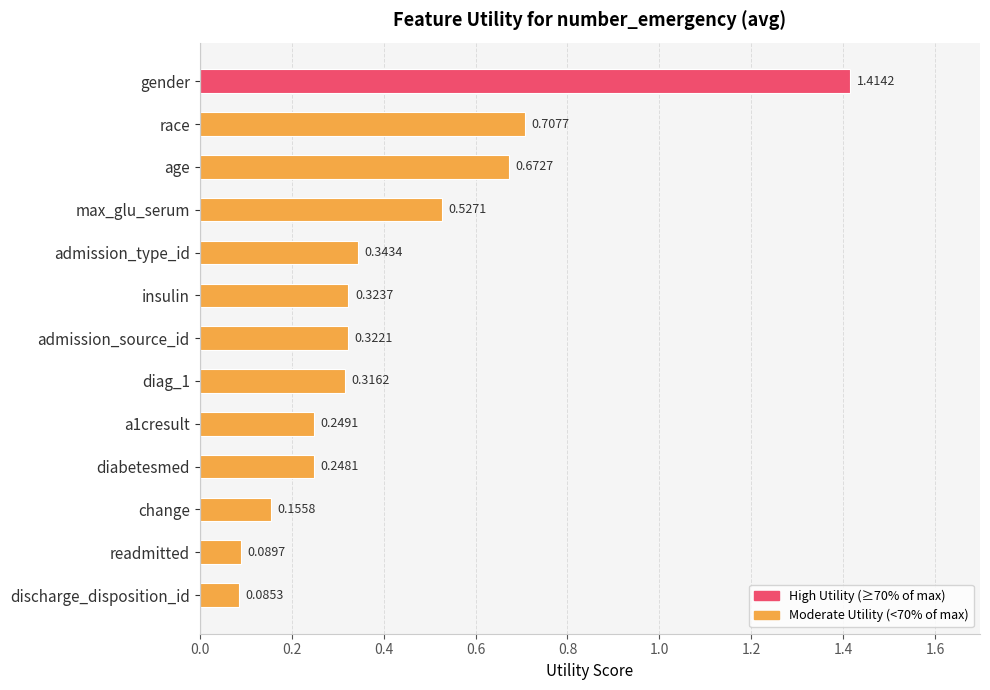

Are the bars grouped side by side (vs. stacked)?

No